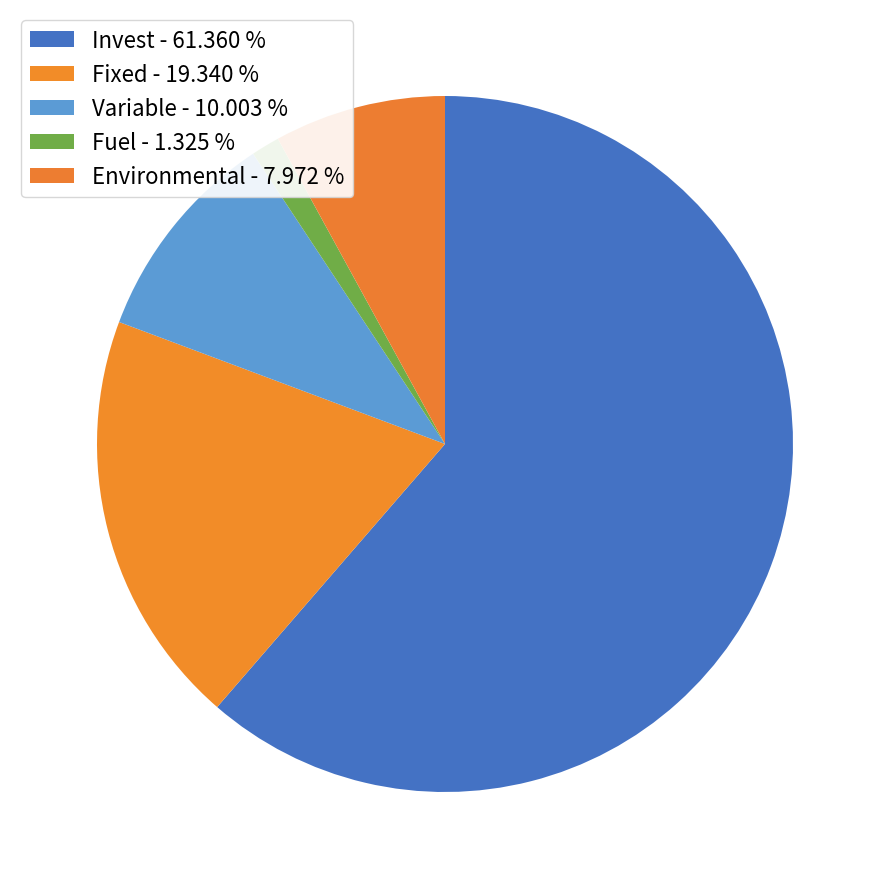

Rank the categories by value from highest to lowest.

Invest, Fixed, Variable, Environmental, Fuel